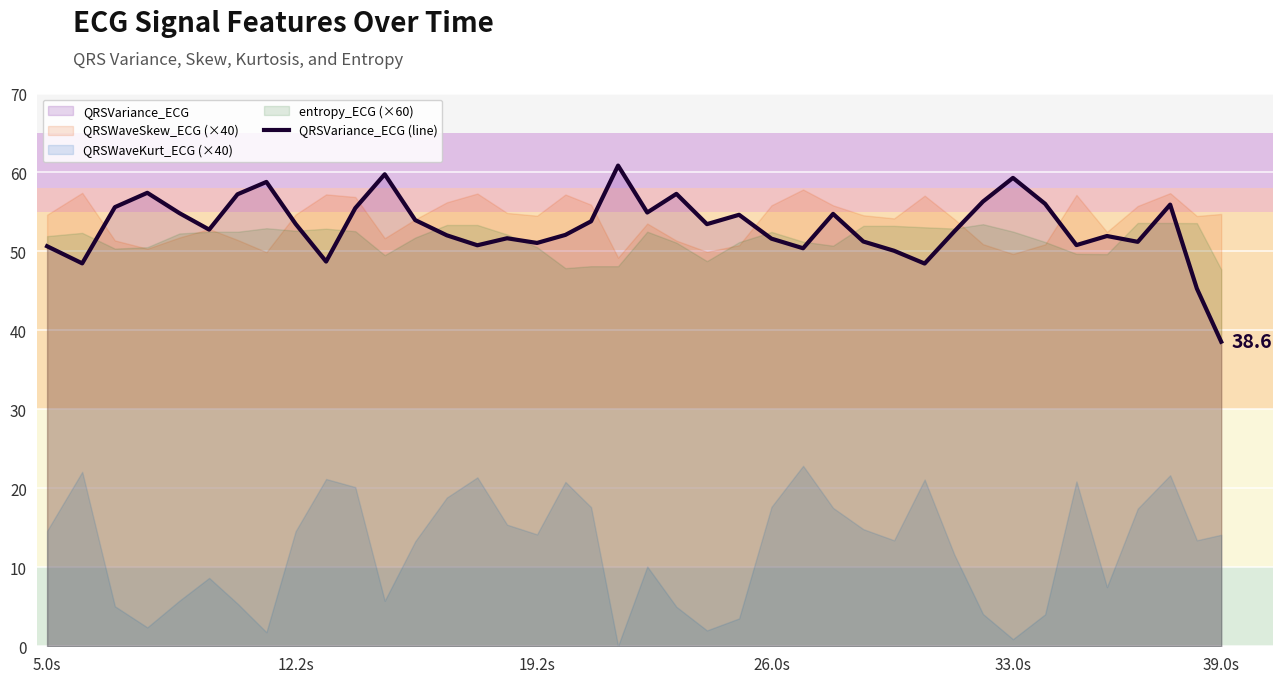

What is the minimum value for QRSVariance_ECG (line)?

38.6